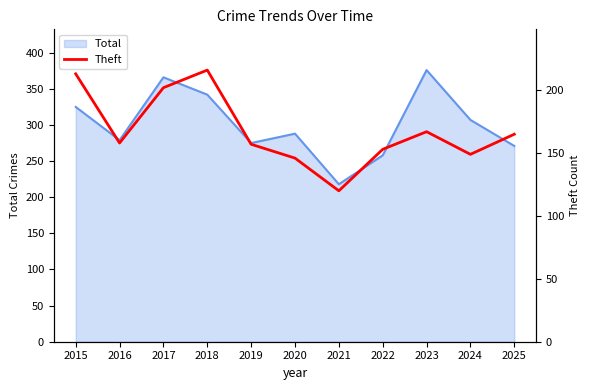

The chart shows a value of 214 at 2021. True or false?

False